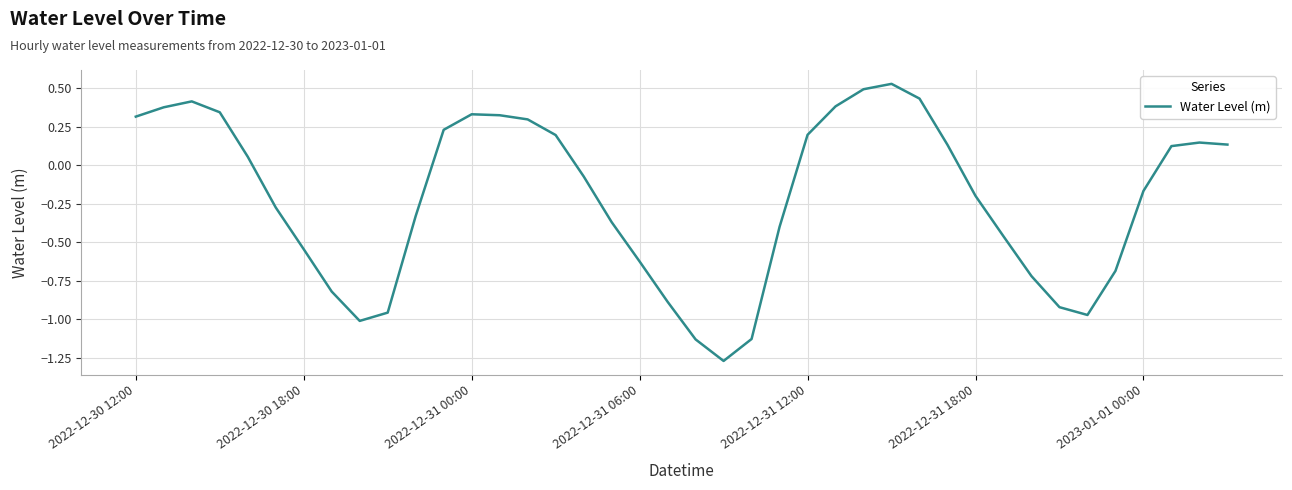

Does the chart have visible grid lines?

Yes